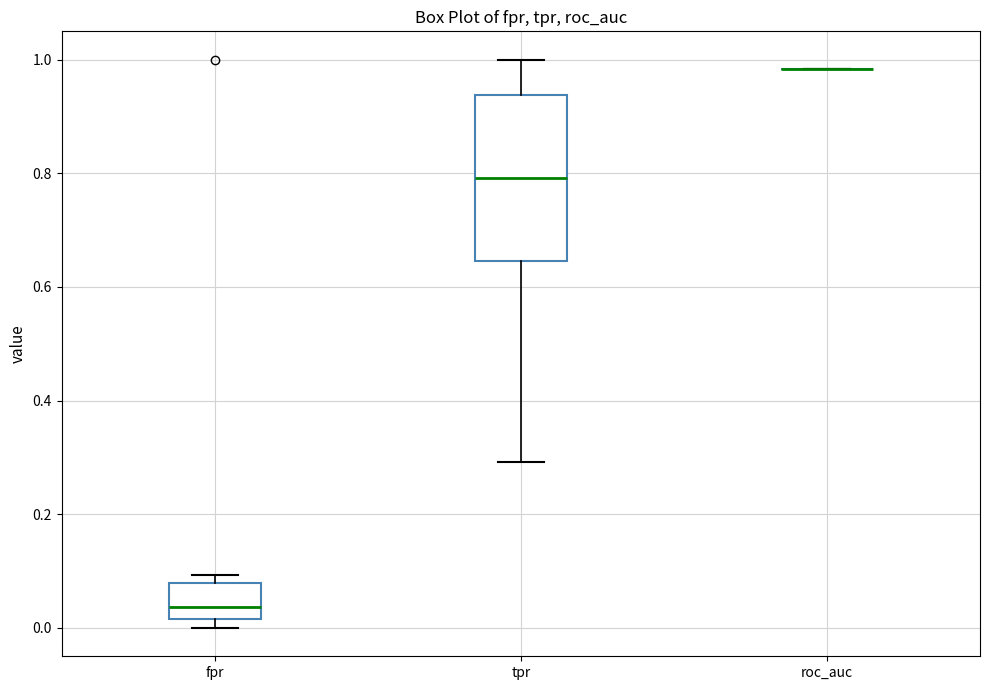

Reading left to right, transcribe this box plot: for each box, give where its median line is, the range the box spans, and where its two whiskers end, as read against the y-axis. The values are not printed on the chart, so give them approximately, as read against the axis.

fpr: median 0.04, box 0.02 to 0.08, whiskers 0.00 to 0.10
tpr: median 0.80, box 0.64 to 0.94, whiskers 0.30 to 1.00
roc_auc: box collapsed to a line at 0.98, whiskers 0.98 to 0.98